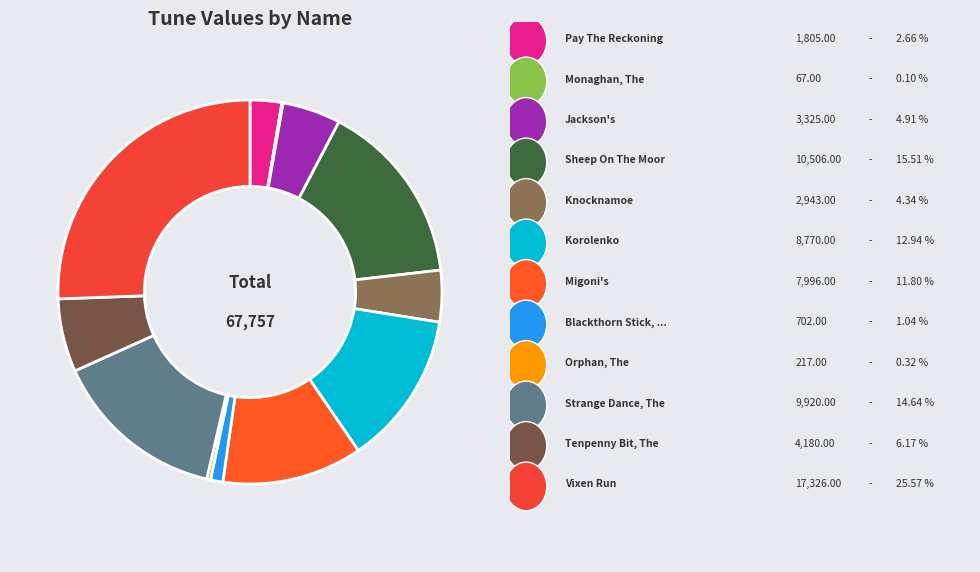

How many segments does this pie chart have?

12